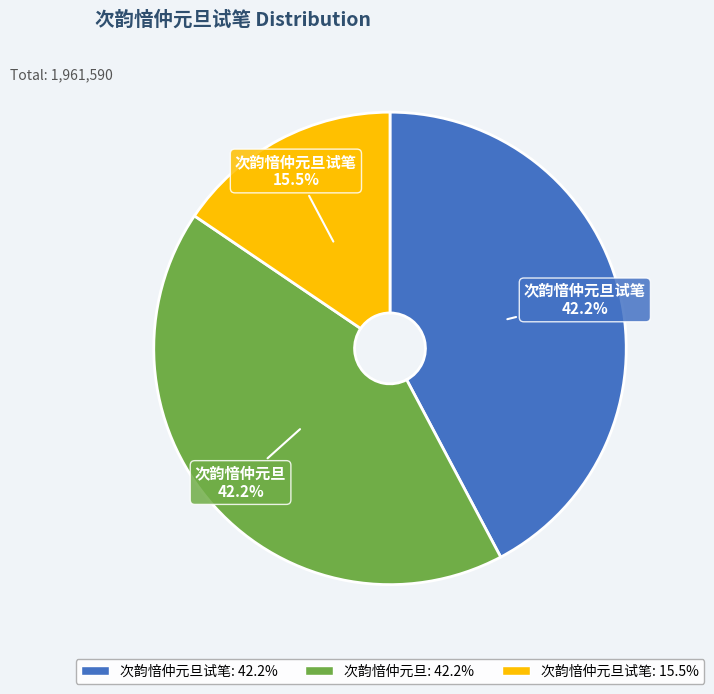

Is there a majority slice in this chart?

No